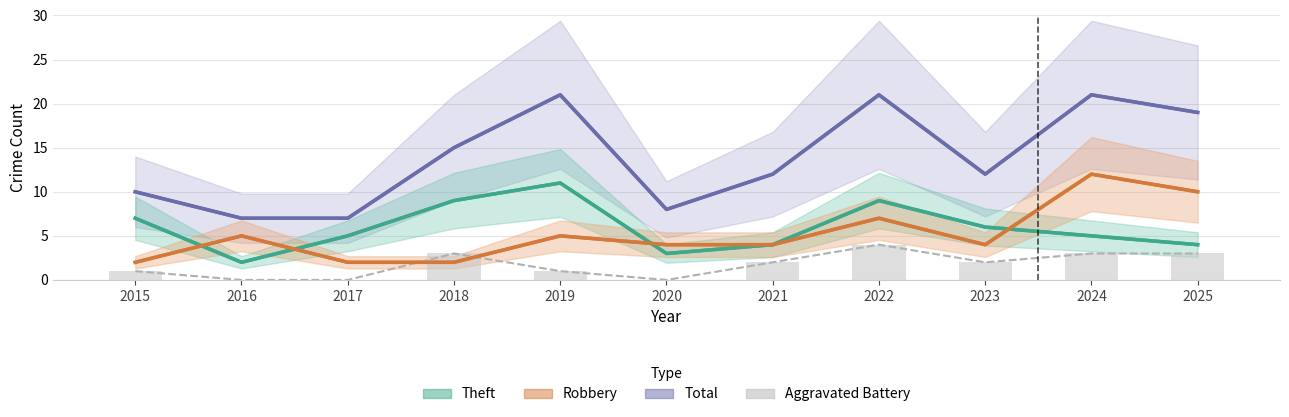

Is it true that Aggravated Battery equals -1 at 2017?

False